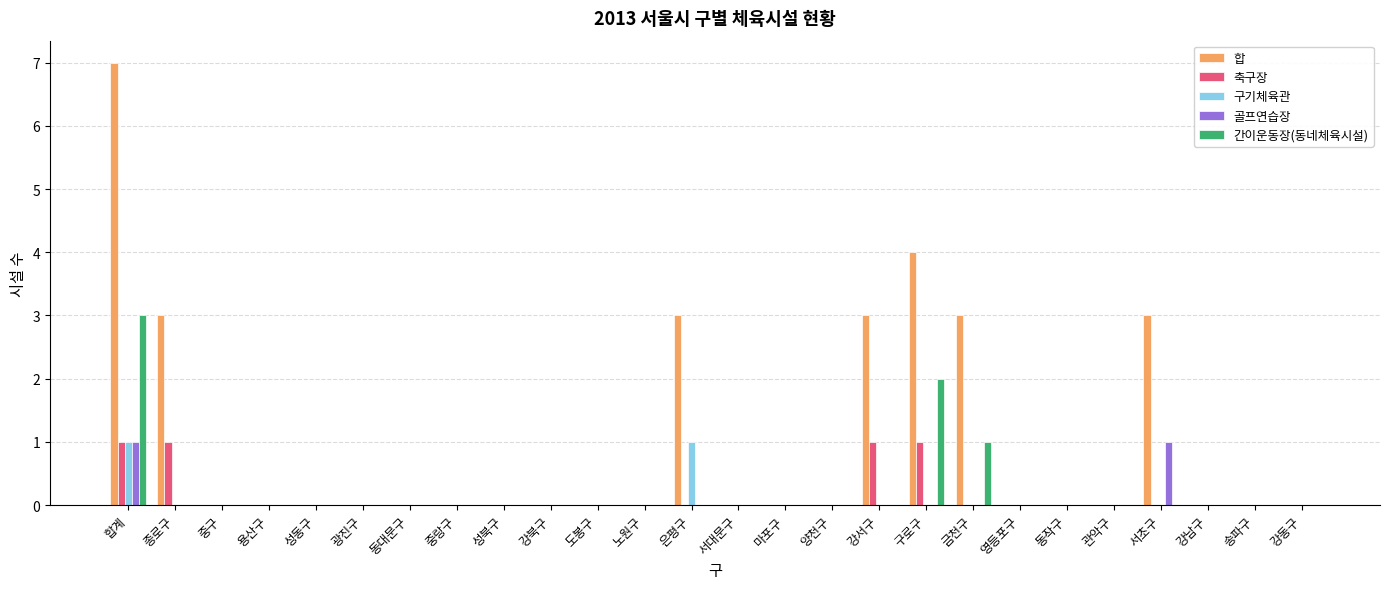

Which label corresponds to the largest value in the chart?

합계